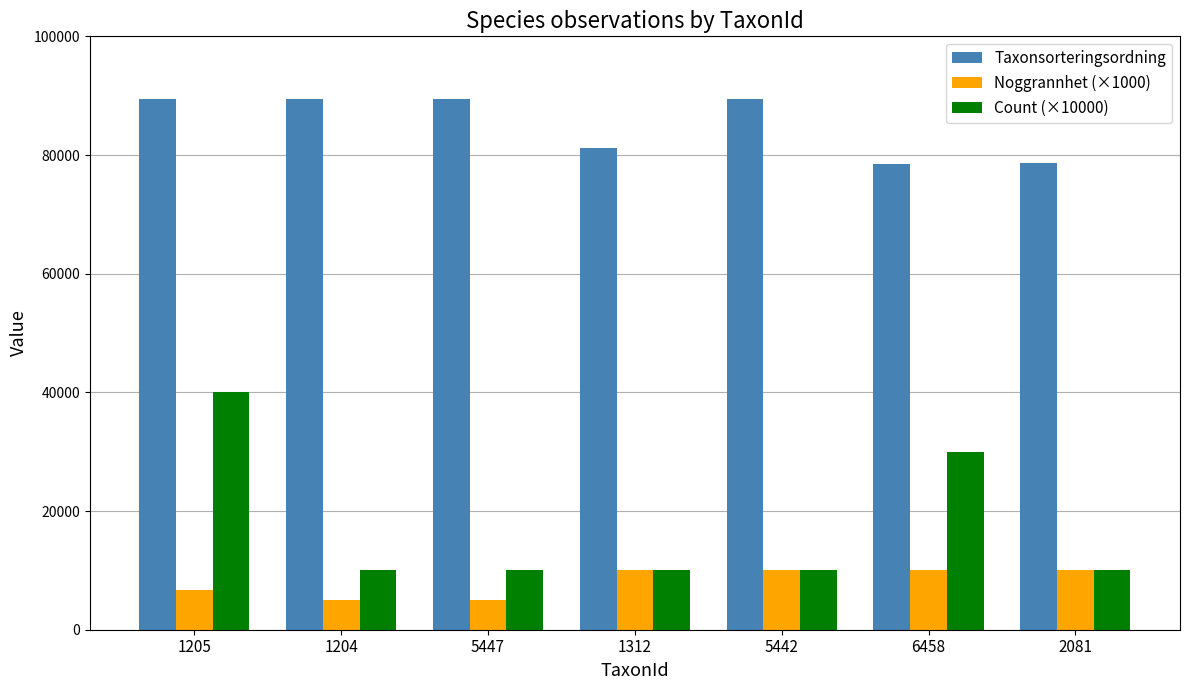

What is the smallest value displayed?

5000